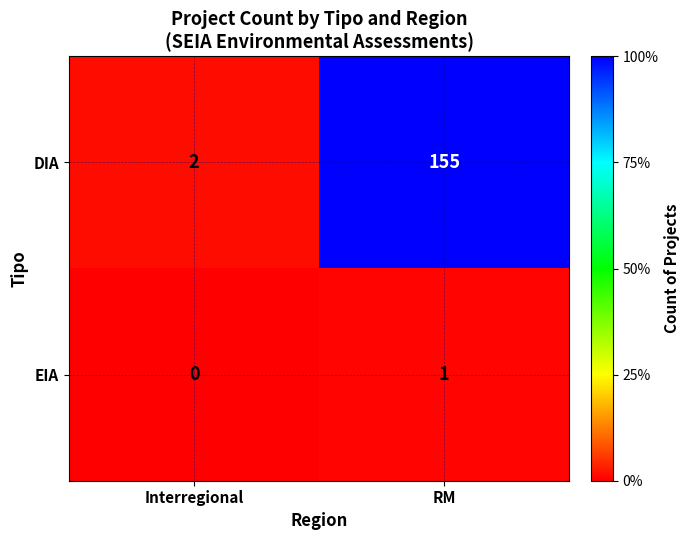

List the labels in order of EIA value, largest first.

RM, Interregional